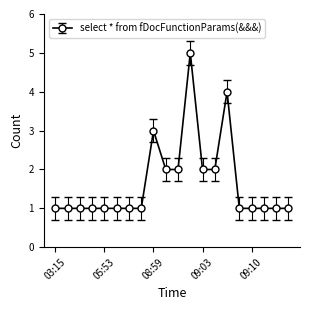

What is the difference between the maximum and second lowest values?

4